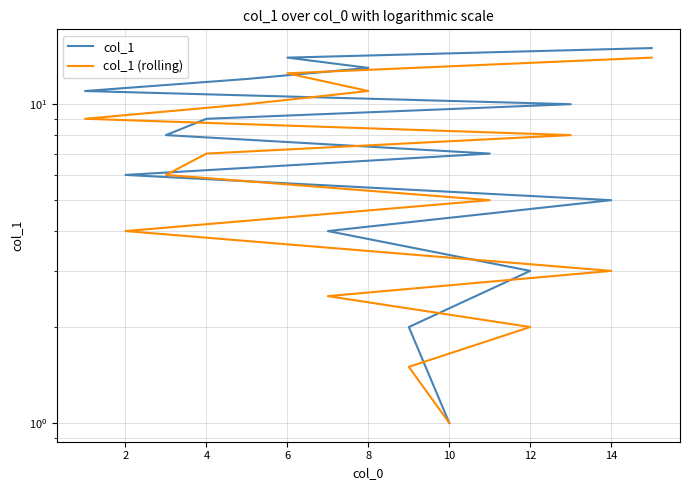

Reading left to right, what are all the values shown in this chart?

col_1: 1.0	2.0	3.0	4.0	5.0	6.0	7.0	8.0	9.0	10.0	11.0	12.0	13.0	14.0	15.0
col_1 (rolling): 1.0	1.5	2.0	2.5	3.0	4.0	5.0	6.0	7.0	8.0	9.0	10.0	11.0	12.5	14.0